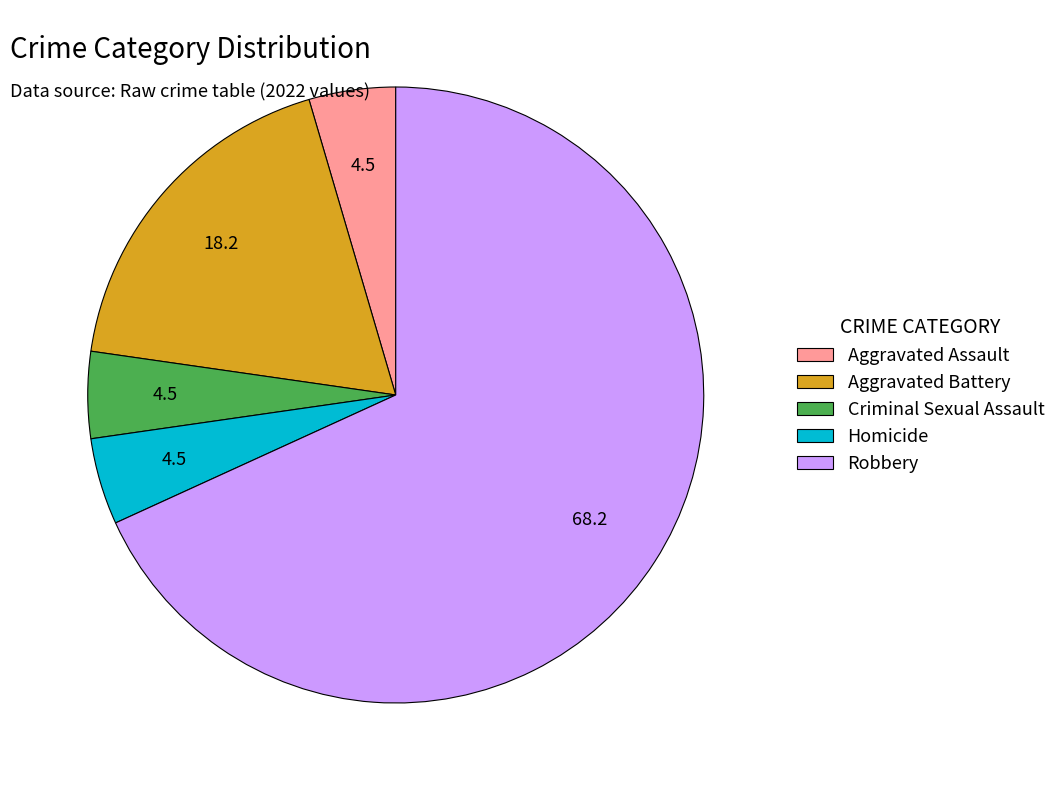

Which slice is the largest?

Robbery